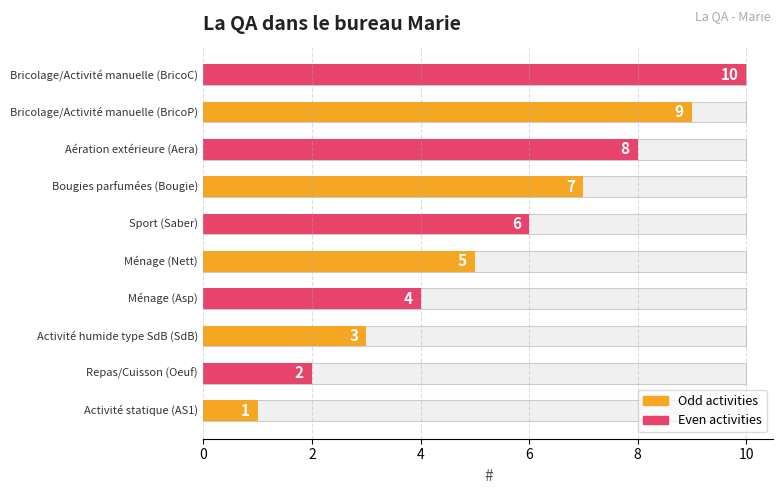

What is the average value?

6